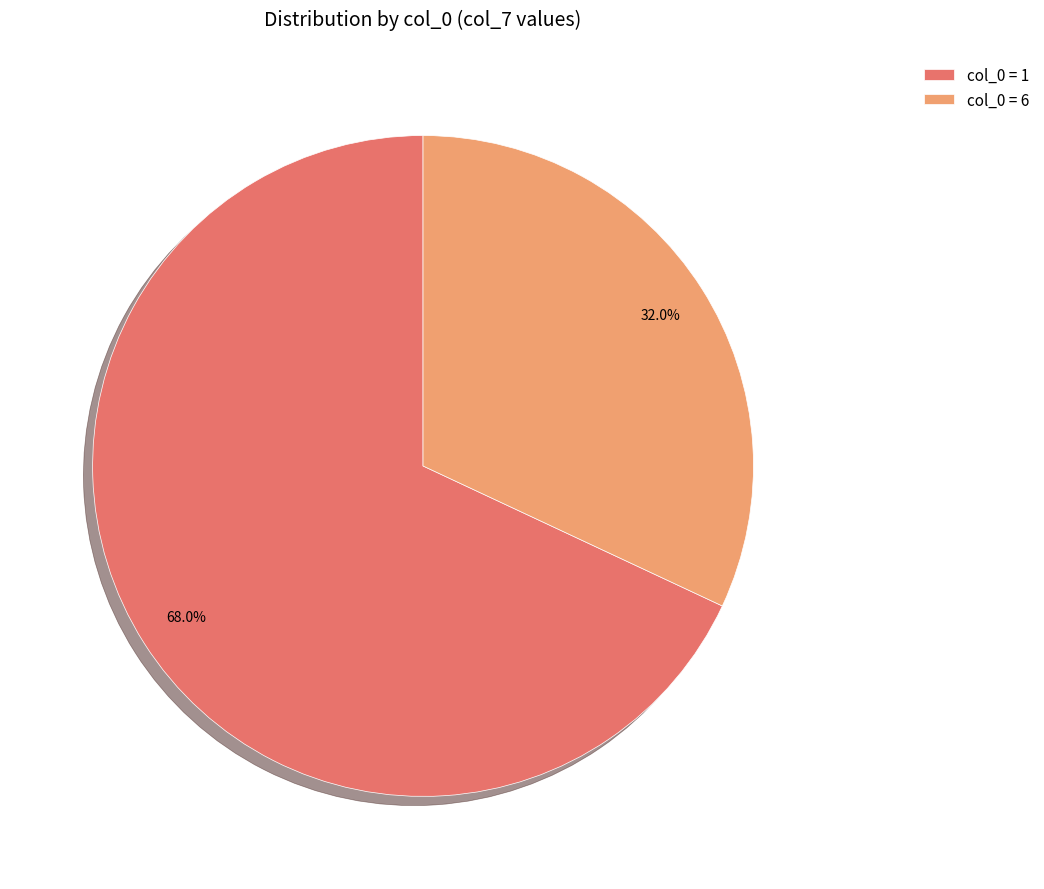

Which slice is the smallest?

col_0 = 6